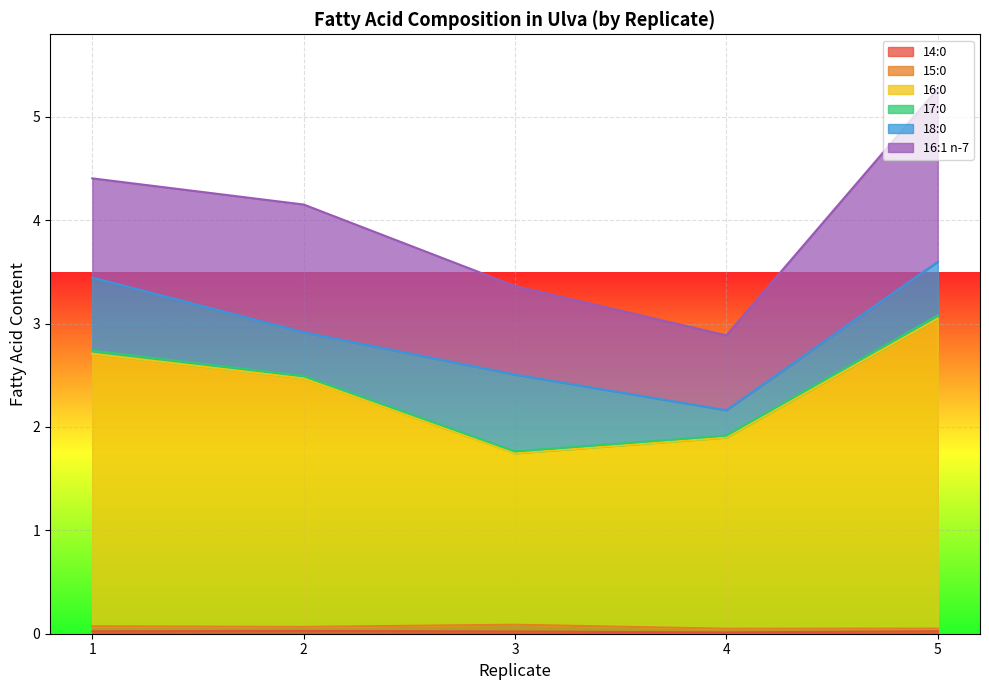

Which series changed the most between 2 and 4?

16:0